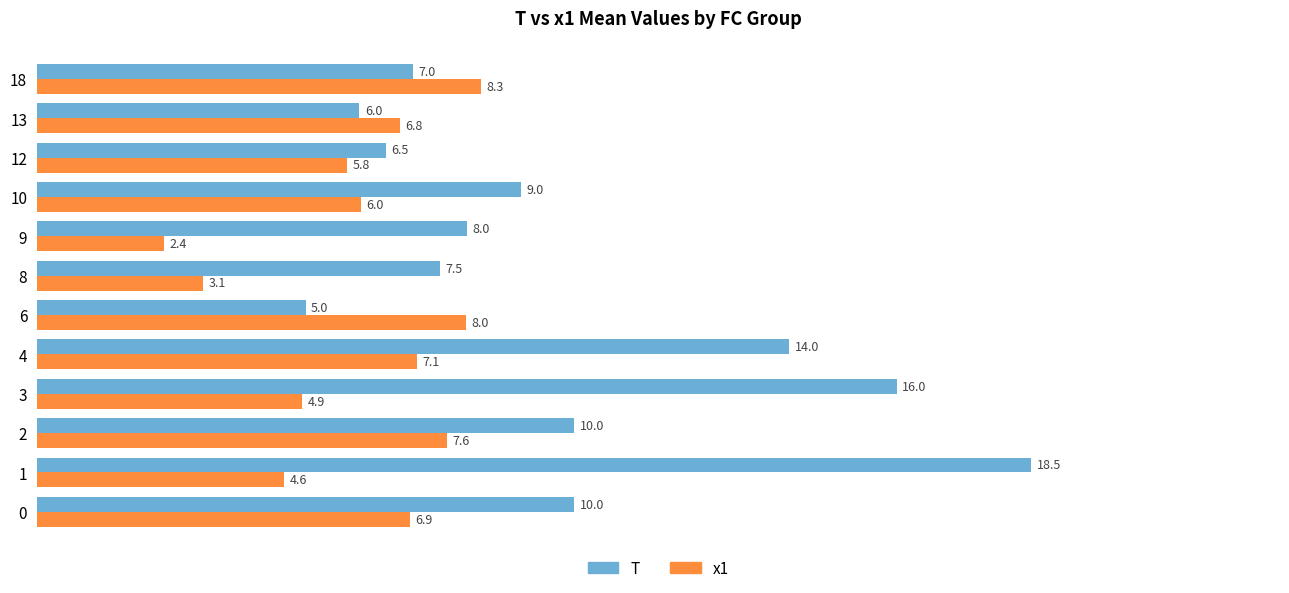

What is the difference between the second highest and minimum values in the x1 series?

5.6